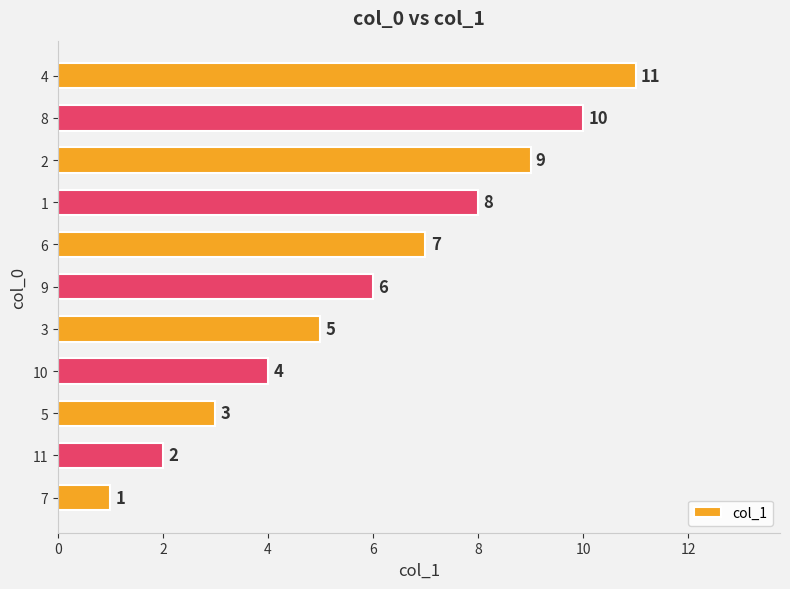

How many bars are there in total?

11